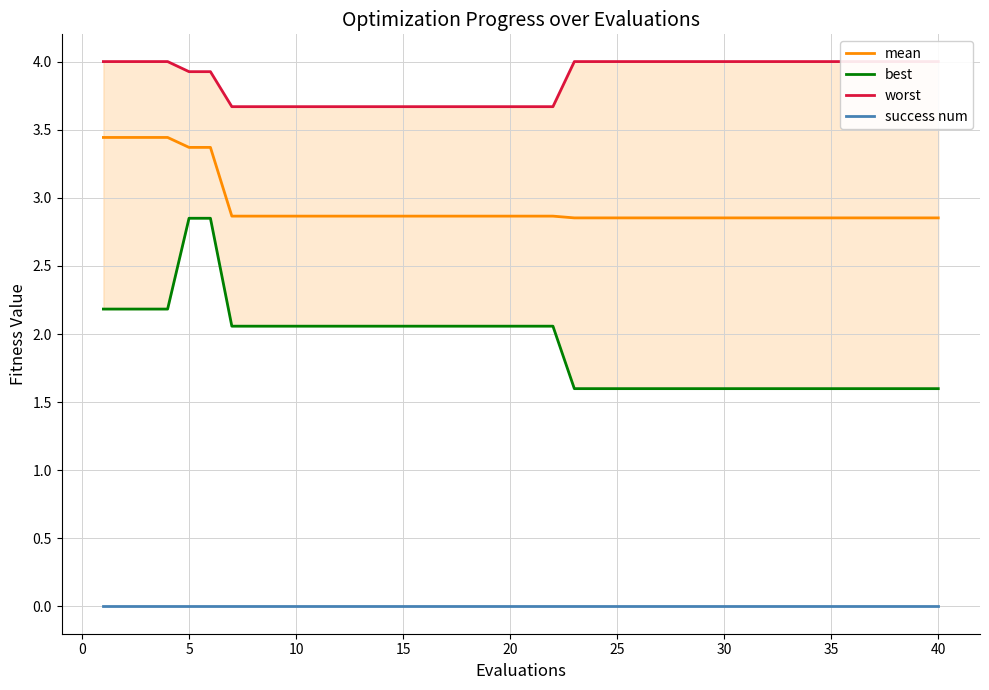

True or false: best and mean cross at least once.

False